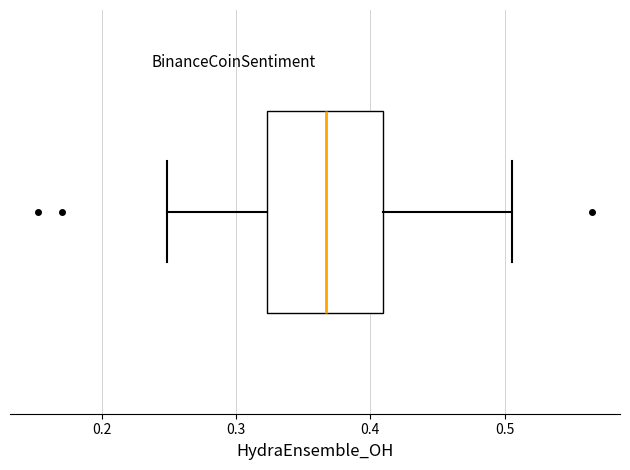

Transcribe this box plot: give where the median line is, the range the box spans, and where the two whiskers end, as read against the x-axis. The values are not printed on the chart, so give them approximately, as read against the axis.

median 0.37, box 0.32 to 0.41, whiskers 0.25 to 0.51